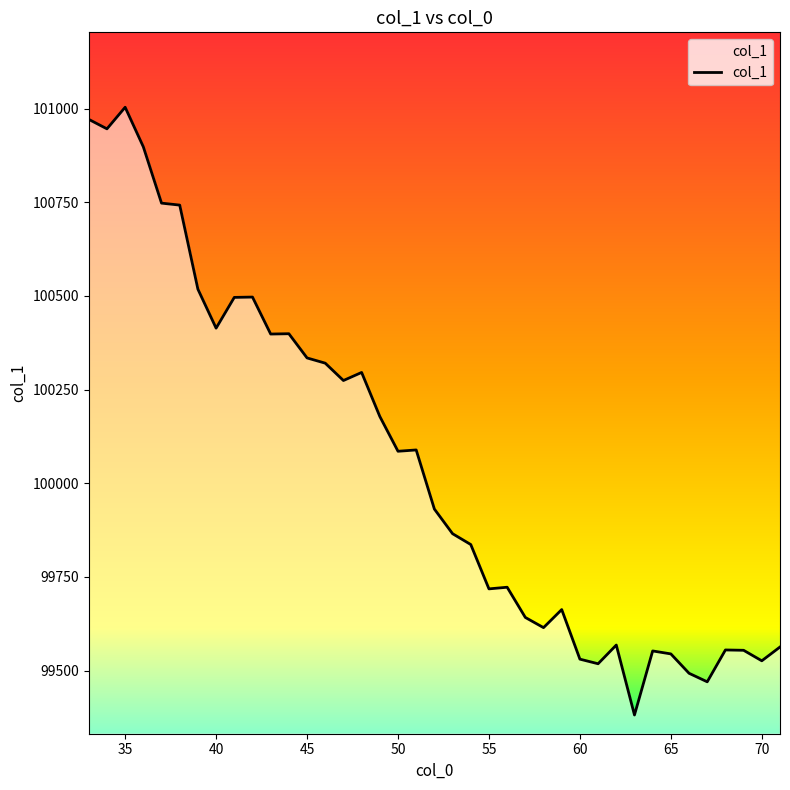

What is the greatest value displayed?

101003.8